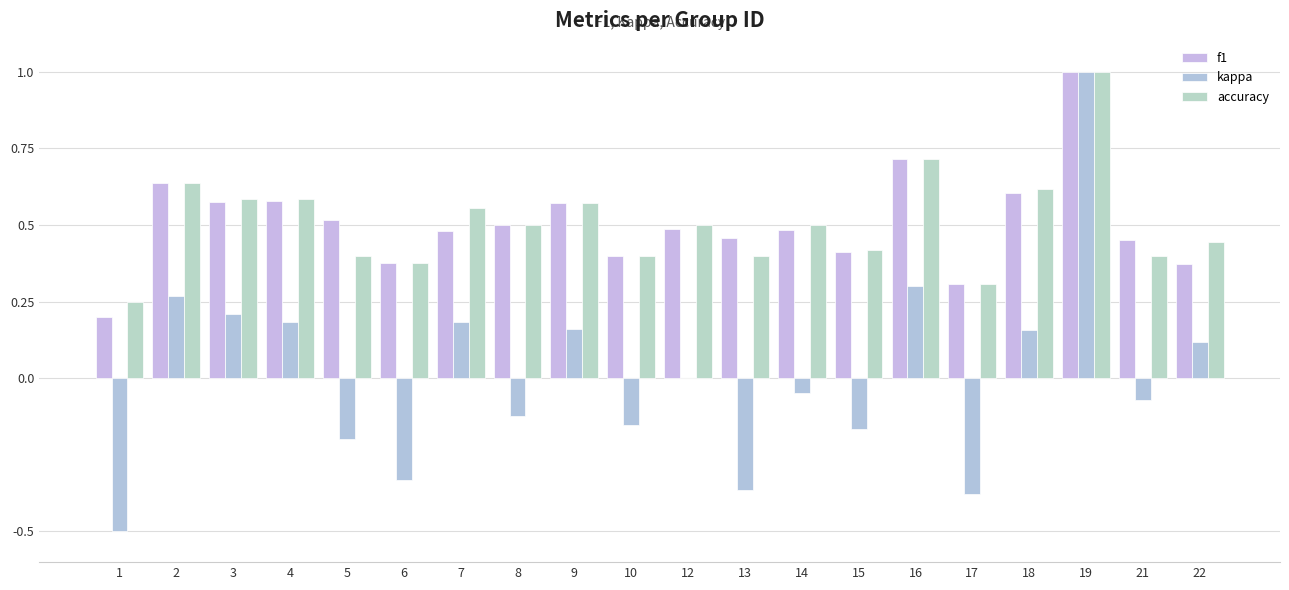

Is it true that accuracy equals 0.6 at 7?

True